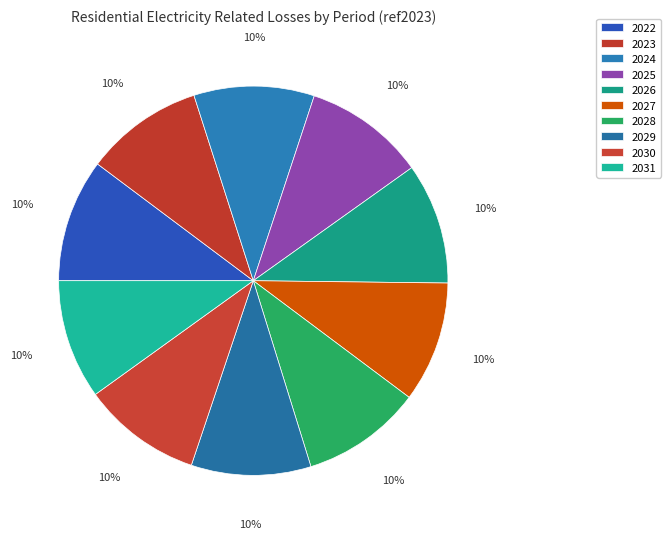

To the nearest percent, what is the average slice percentage?

10%